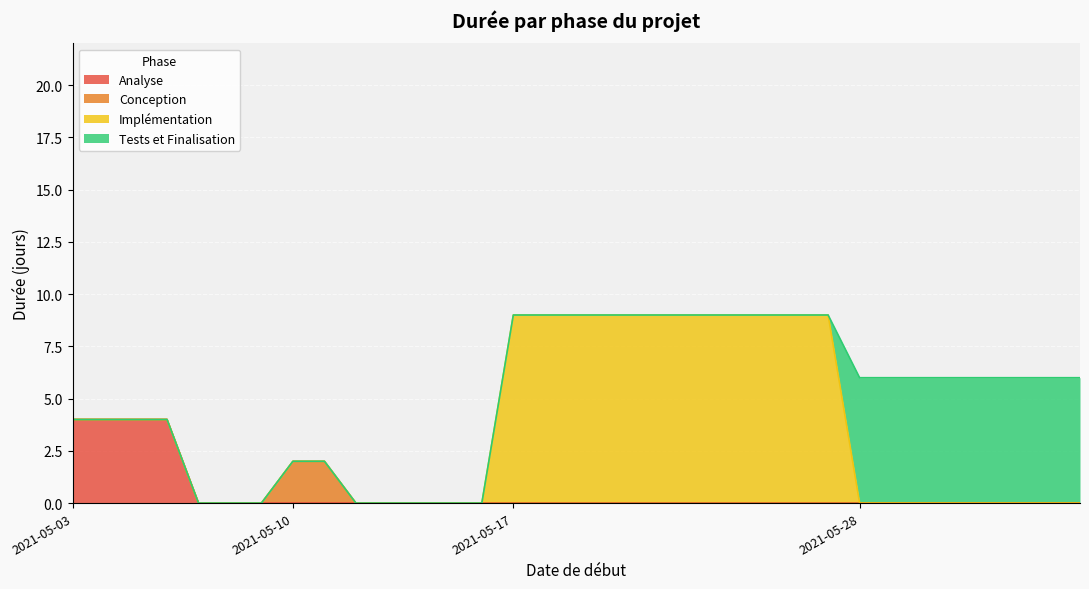

Rank the series at 2021-05-28 from lowest to highest value.

Analyse, Conception, Implémentation, Tests et Finalisation